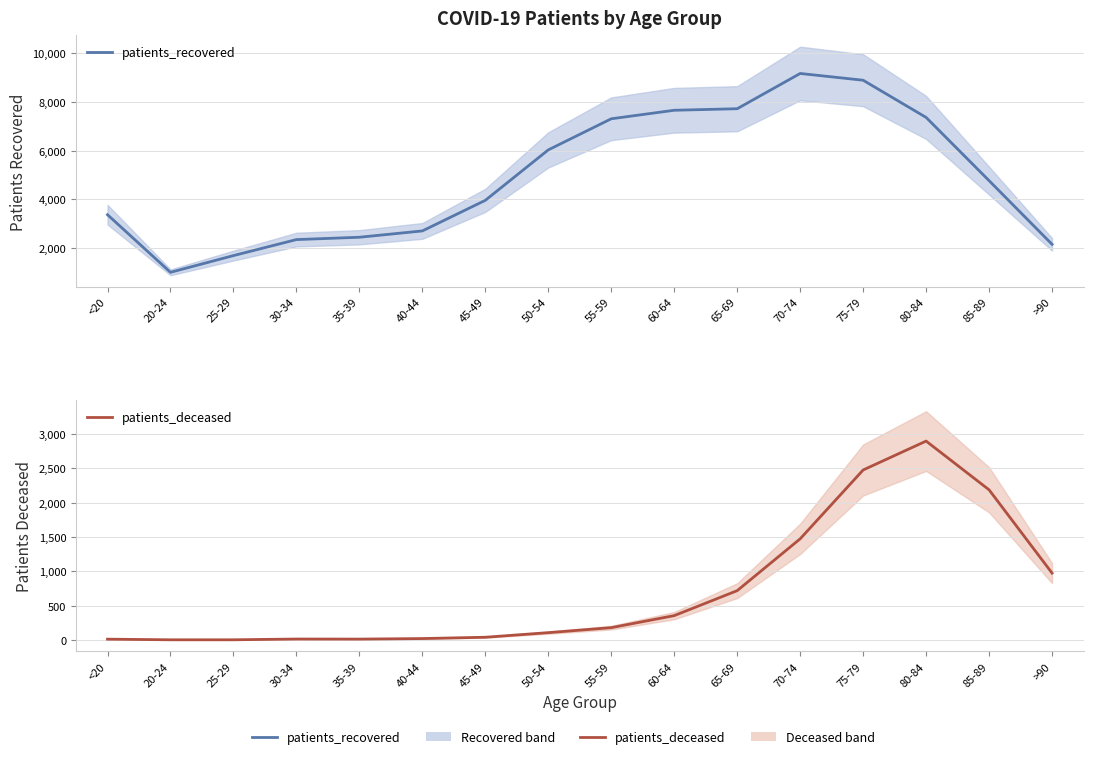

How many values in the patients_deceased series are below 180?

8